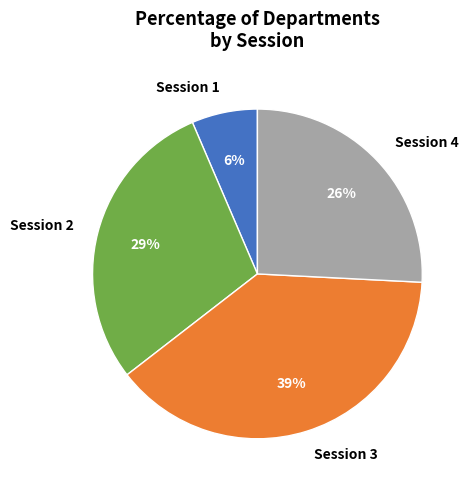

Is it true that Session 2 is 16% of the pie?

False